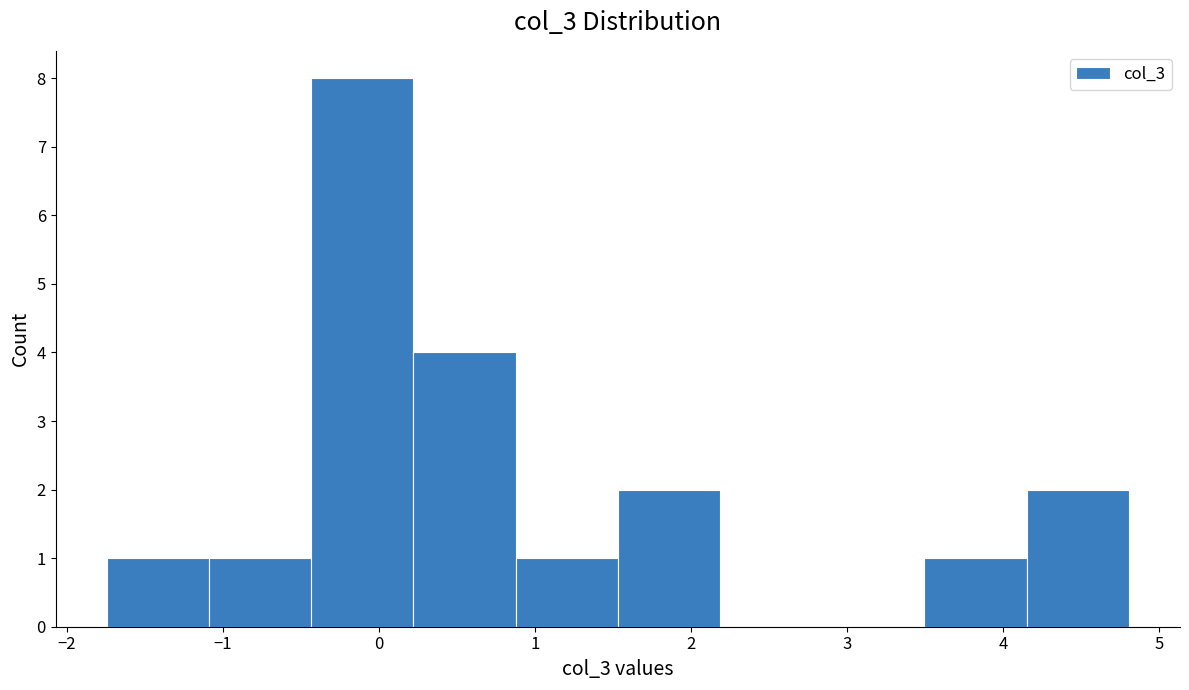

Which range on the x-axis has the tallest bar?

-0.4 to 0.2